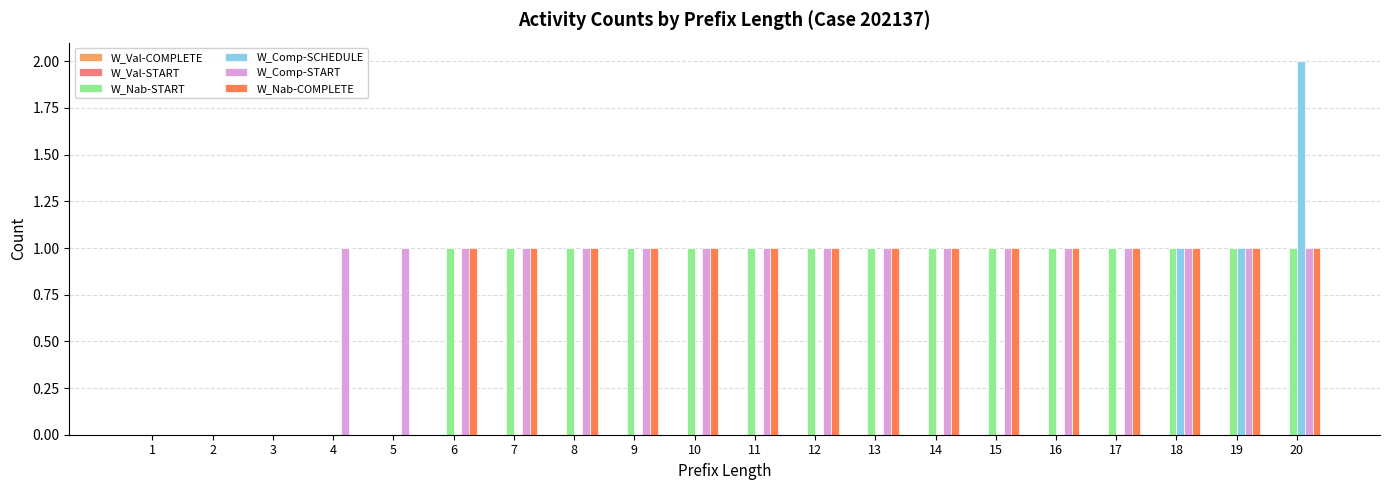

At which category is the sum across all series the highest?

20